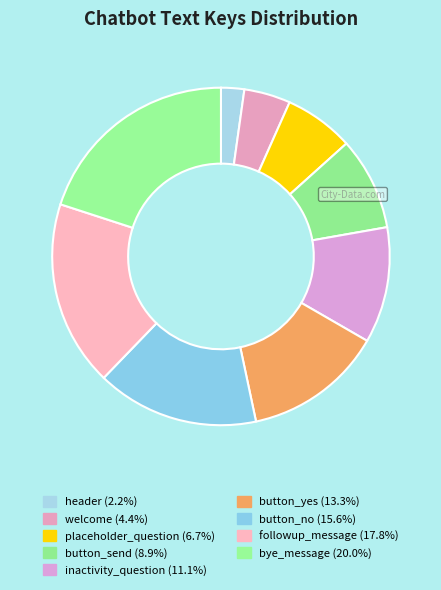

How many segments does this pie chart have?

9